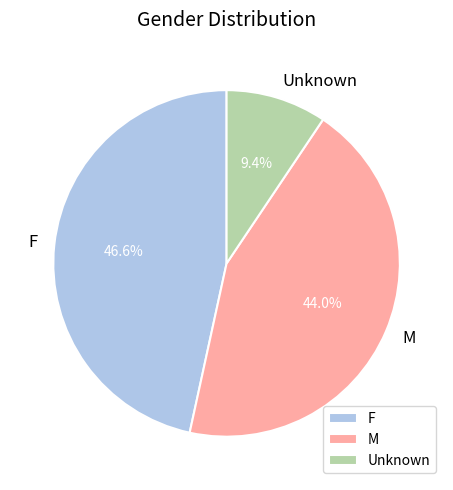

To the nearest percent, what percentage of the pie is F?

47%